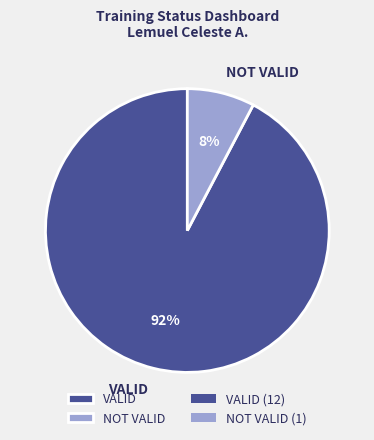

Which has a higher value, NOT VALID or VALID?

VALID